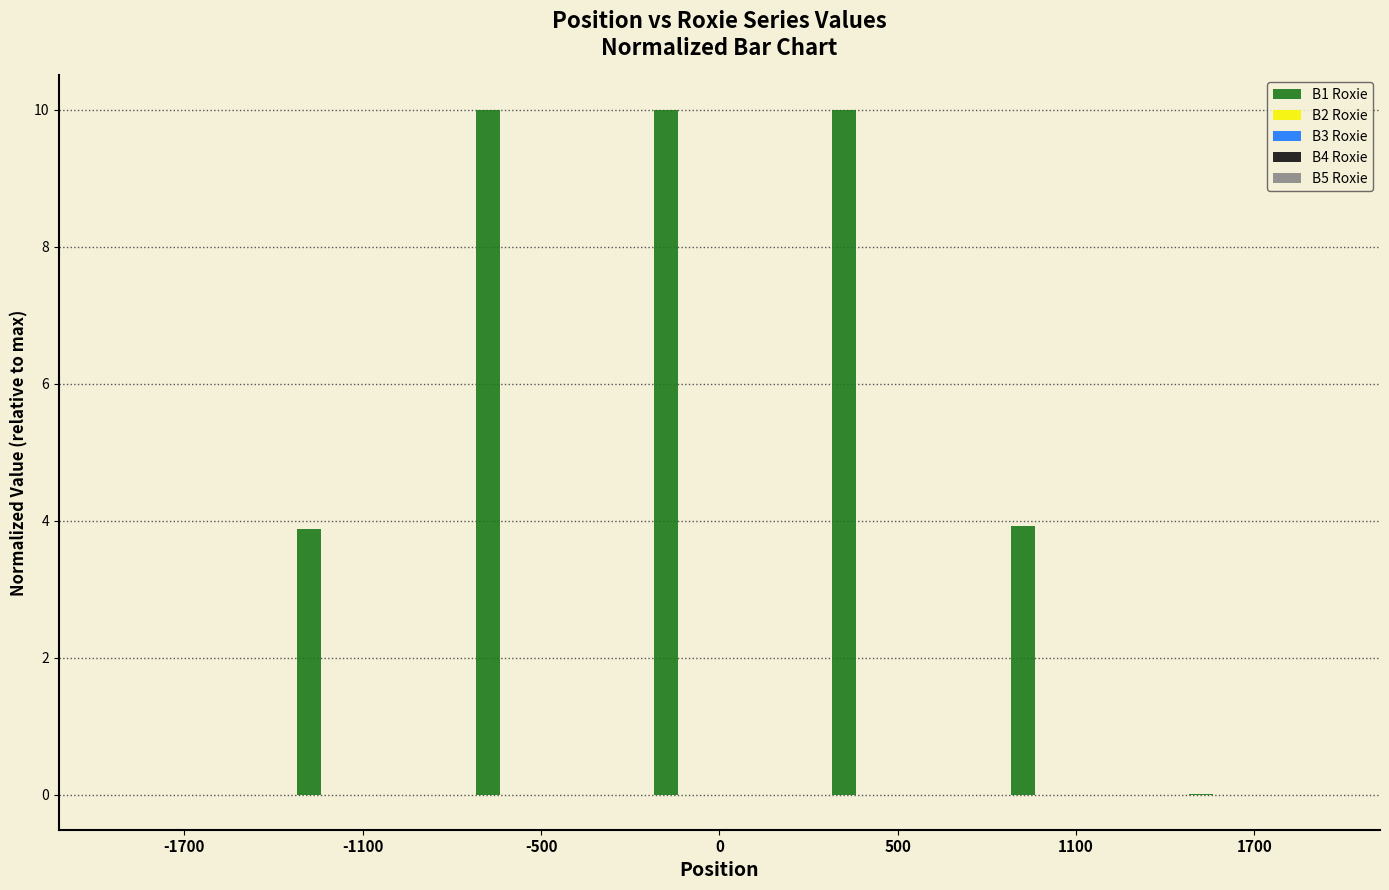

True or false: B1 Roxie has a value of 3.9 at -1100.

True